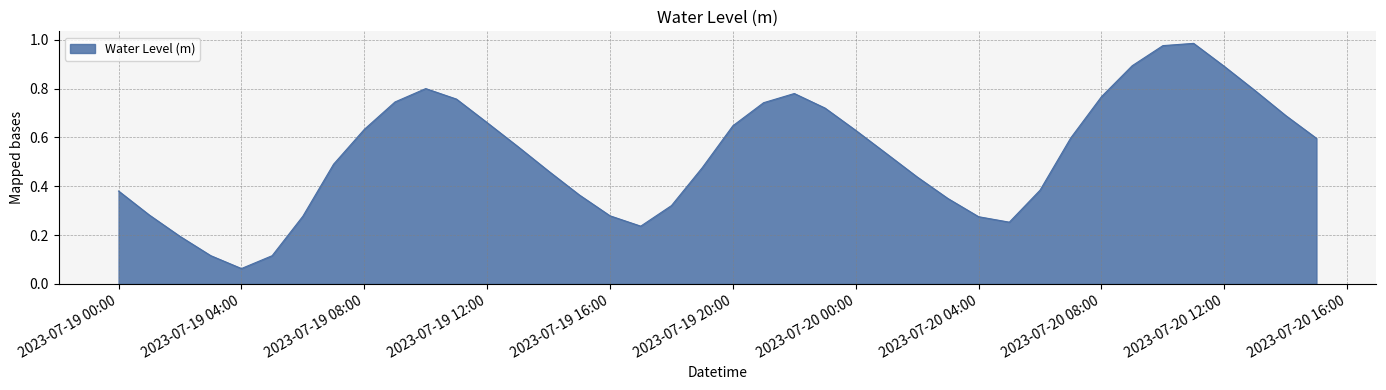

What is the difference between the maximum and minimum values?

0.9